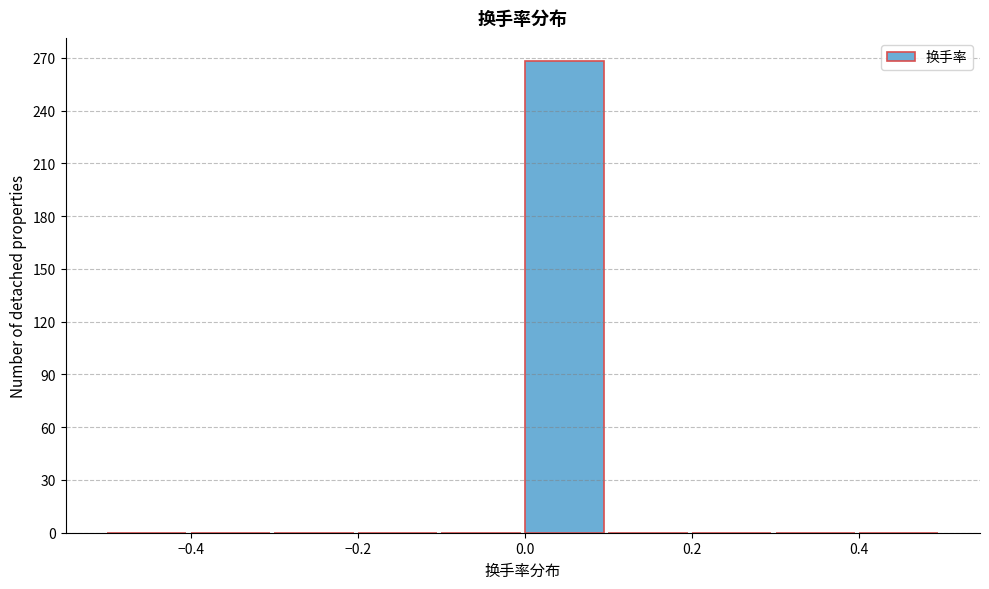

Reading left to right, list every bar in this chart as the range it spans on the x-axis followed by its height. The values are not printed on the chart, so give them approximately, as read against the axis.

-0.5 to -0.4: 0
-0.4 to -0.3: 0
-0.3 to -0.2: 0
-0.2 to -0.1: 0
-0.1 to 0.0: 0
0.0 to 0.1: 270
0.1 to 0.2: 0
0.2 to 0.3: 0
0.3 to 0.4: 0
0.4 to 0.5: 0